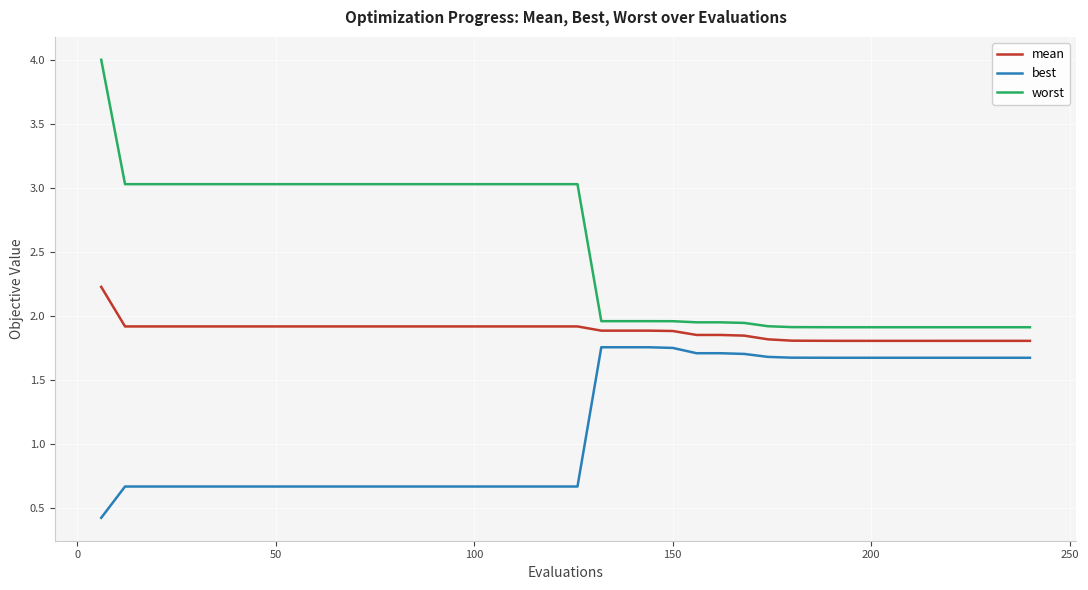

What is the minimum value shown in the chart?

0.4